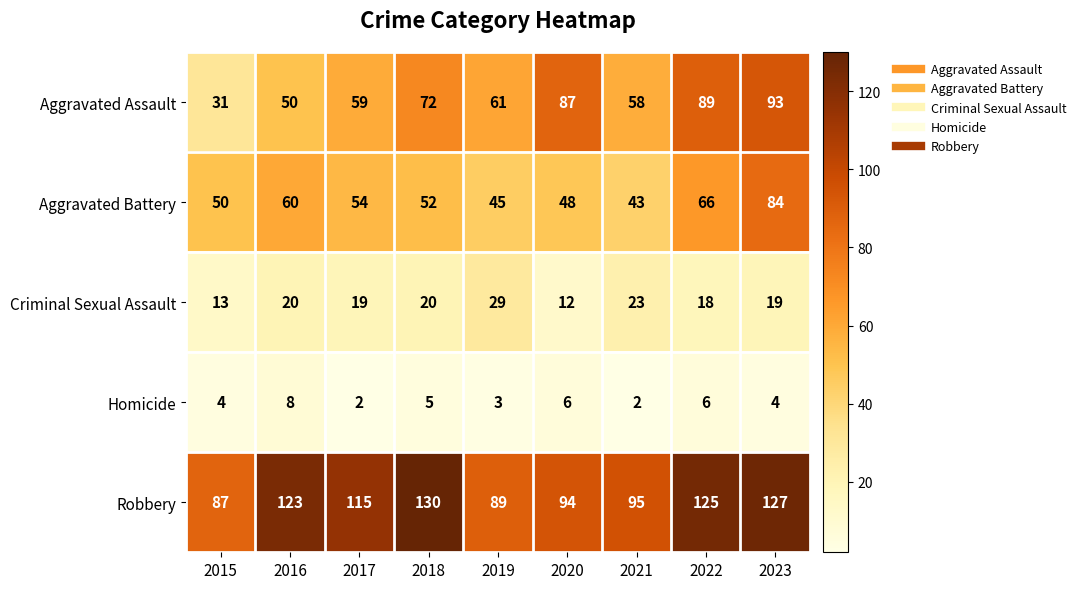

Where does the Aggravated Assault series first go above 61?

2018